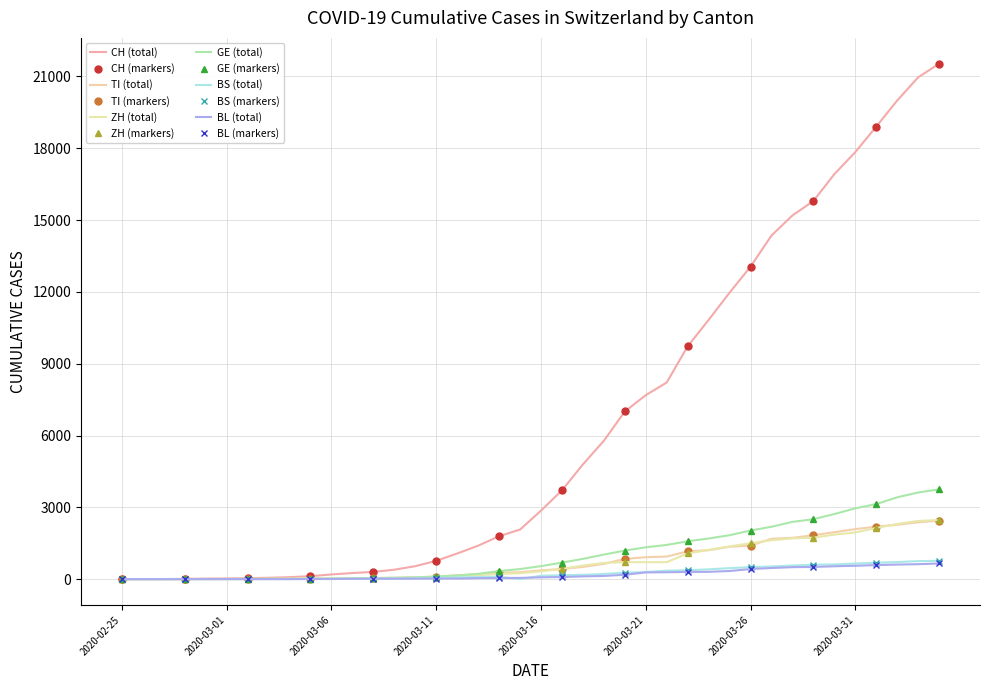

Reading right to left, what are all the values shown in this chart?

CH: 21535	20965	19997	18908	17842	16920	15798	15195	14356	13054	11970	10831	9727	8217	7686	7005	5781	4794	3710	2864	2072	1795	1398	1072	766	542	396	303	257	197	125	83	59	40	29	23	13	6	2	0
TI: 2442	2377	2271	2195	2091	1962	1837	1727	1688	1401	1354	1209	1162	945	916	849	638	511	426	368	293	265	206	163	108	75	61	49	41	28	25	13	8	4	2	2	1	1	1	0
ZH: 2466	2433	2305	2141	1952	1861	1735	1703	1629	1502	1370	1223	1075	711	711	711	679	568	429	326	250	218	163	140	101	62	49	40	34	29	23	15	13	10	7	6	2	2	0	0
GE: 3753	3621	3420	3137	2958	2721	2505	2393	2190	2033	1837	1699	1582	1430	1331	1194	1027	848	692	544	423	340	222	150	109	76	56	40	38	25	17	14	13	10	9	8	4	1	1	0
BS: 767	754	714	687	653	617	605	569	530	501	462	410	374	356	297	270	220	181	164	143	0	100	92	73	49	33	28	24	21	15	8	3	3	1	1	1	1	1	0	0
BL: 656	625	610	588	561	539	511	502	466	422	341	306	302	289	282	184	134	116	89	76	54	47	42	26	26	22	20	19	15	6	6	2	2	2	2	2	1	0	0	0